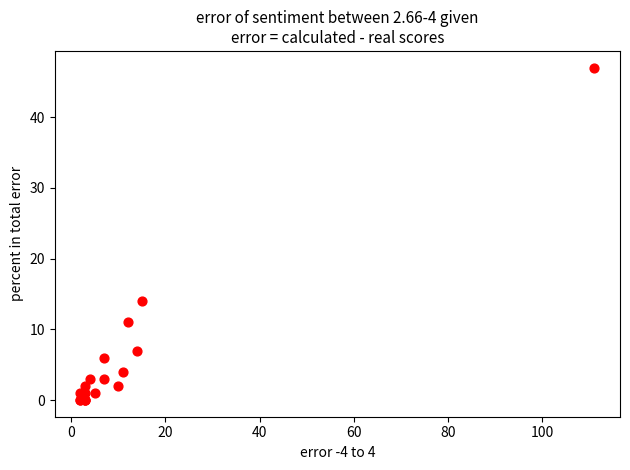

What Y value in the scatter plot is closest to 23?

14